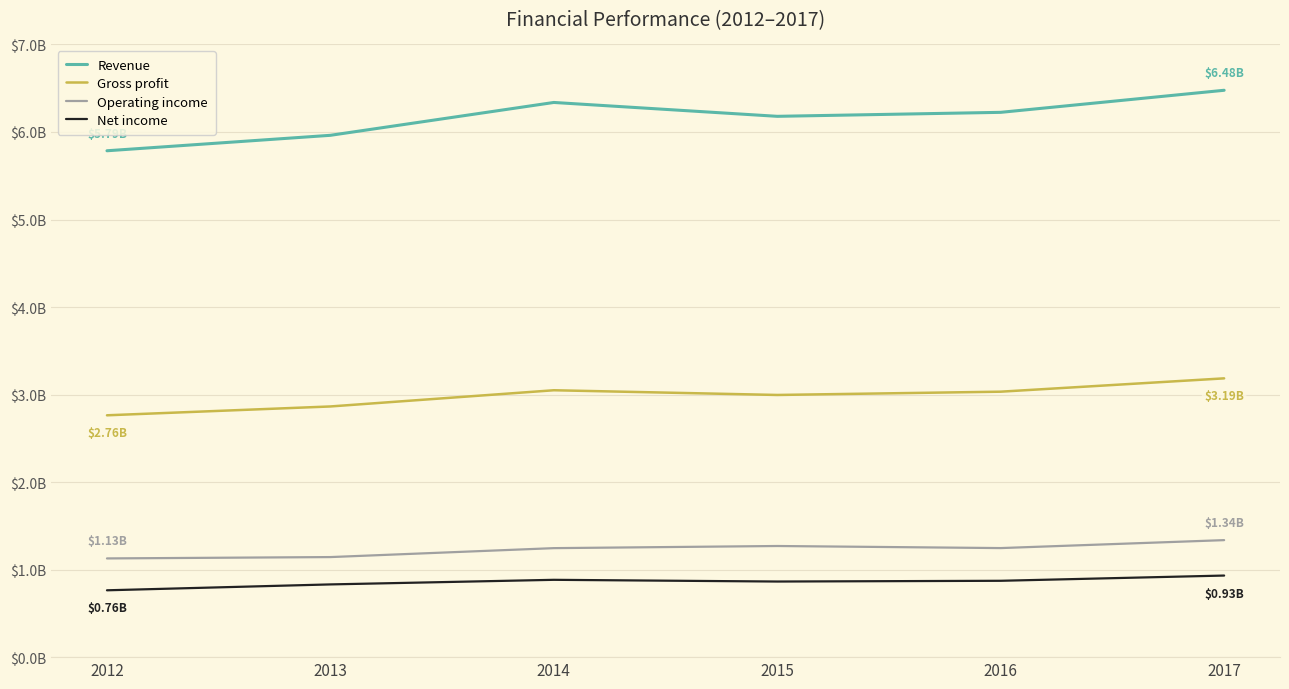

Is it true that Operating income equals 473975432 at 2014?

False